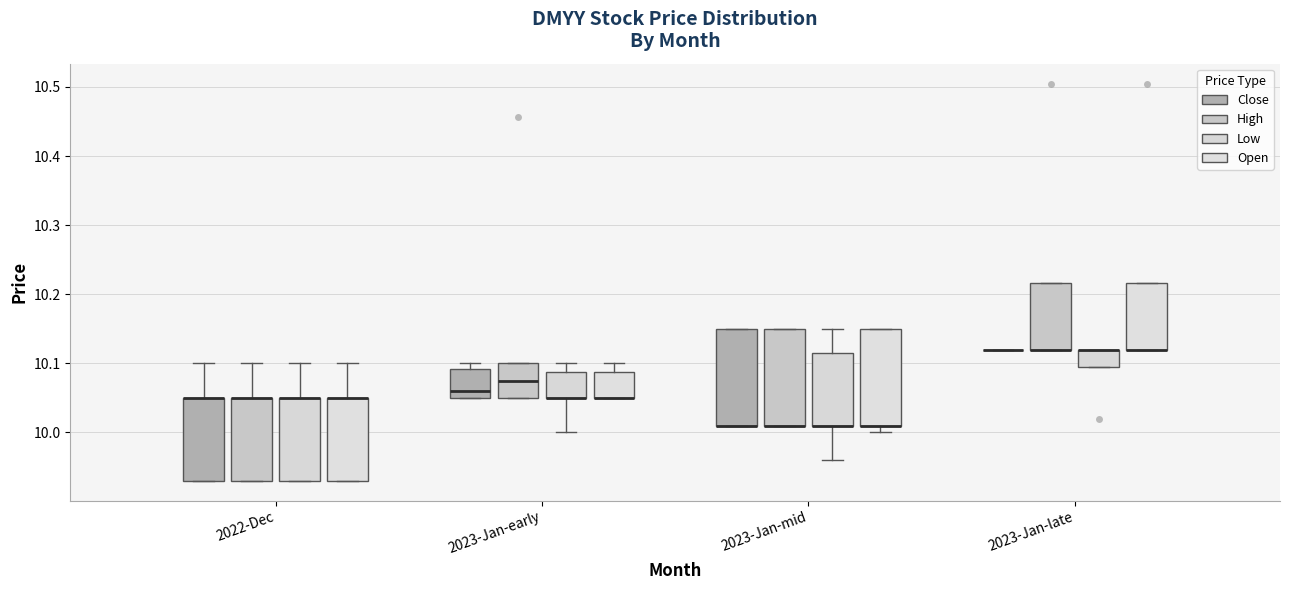

Where is the upper edge of the box for 2023-Jan-early (Open) on the y-axis? The values are not printed on the chart, so give them approximately, as read against the axis.

10.09